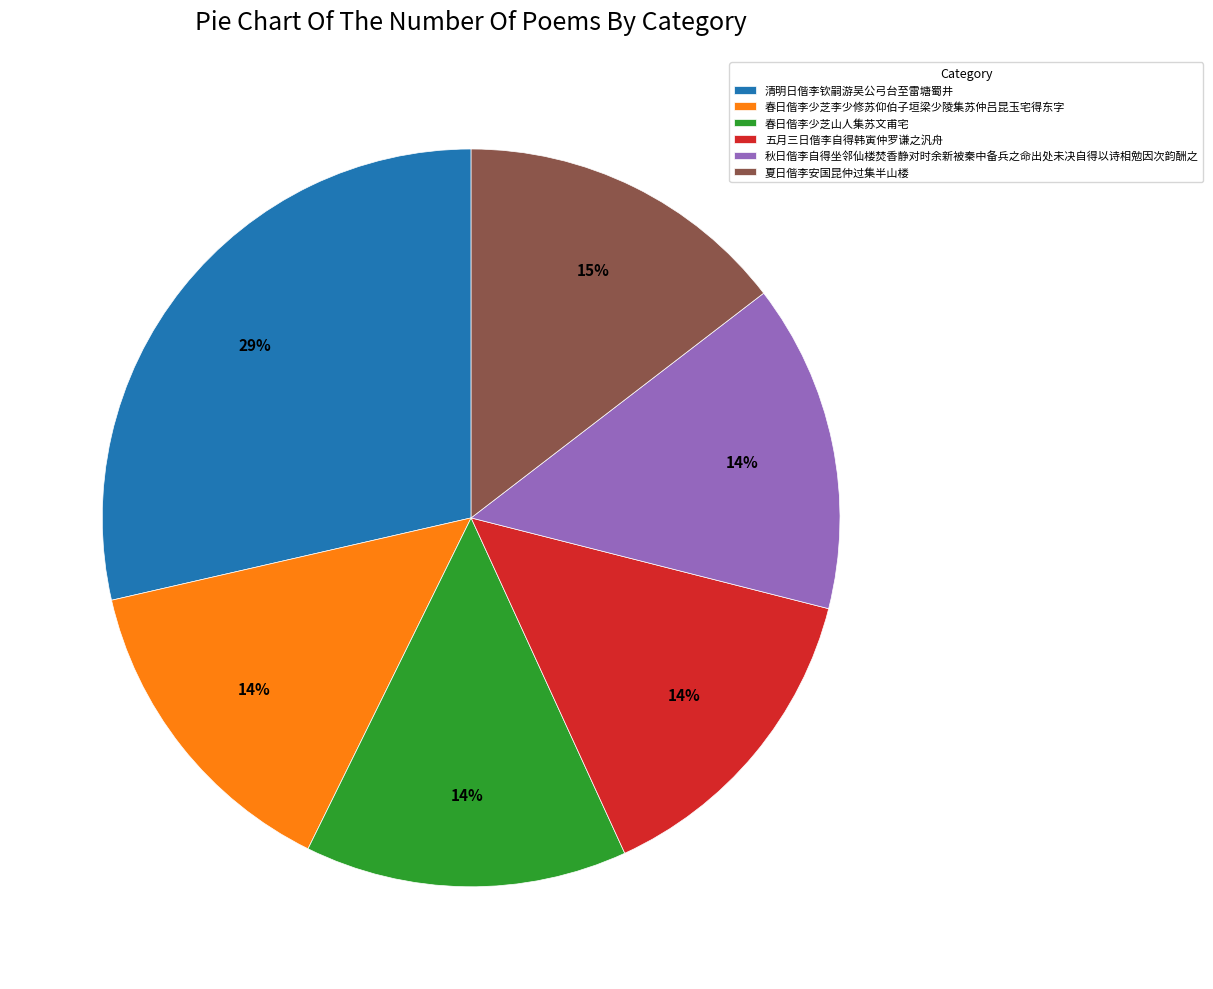

Does 五月三日偕李自得韩寅仲罗谦之汎舟 represent more than half of the total?

No